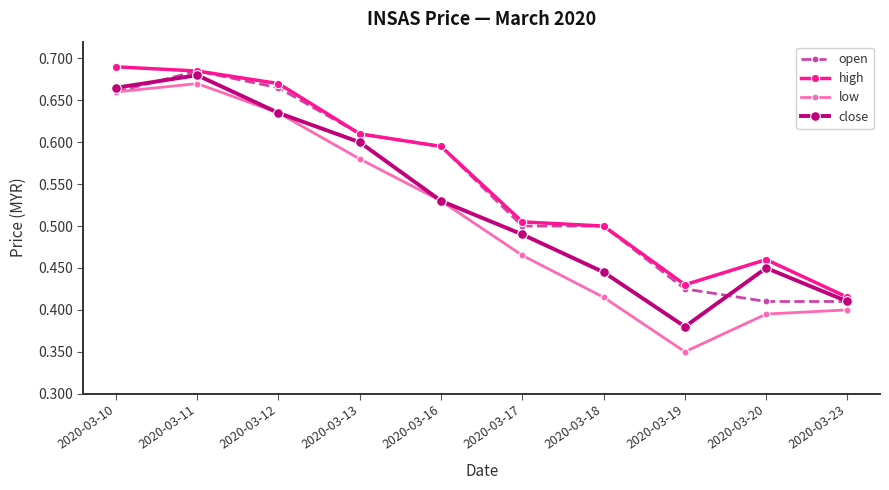

What are all the series names shown in the legend?

open, high, low, close